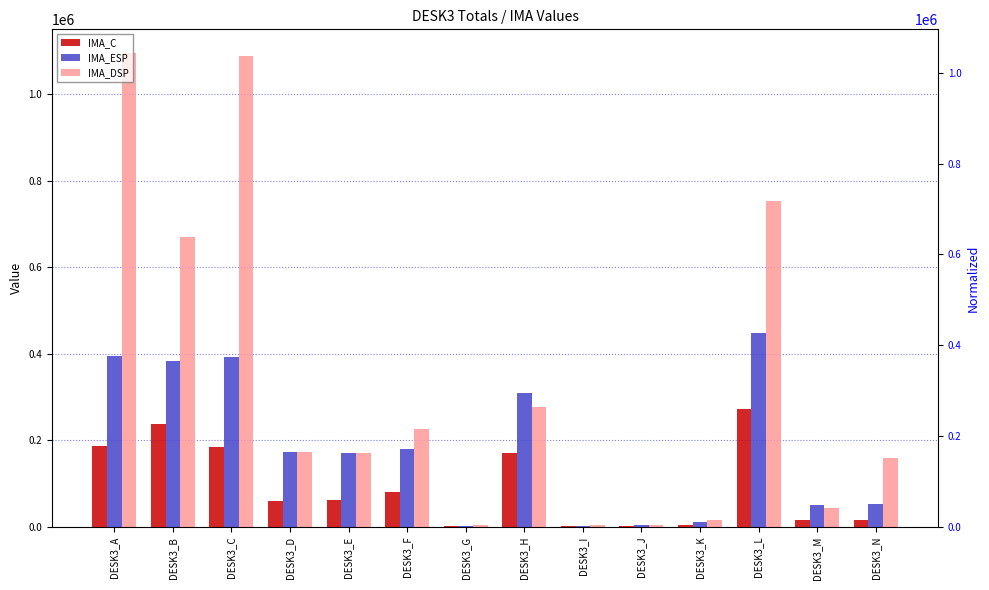

Between DESK3_F and DESK3_D, which is larger?

DESK3_F